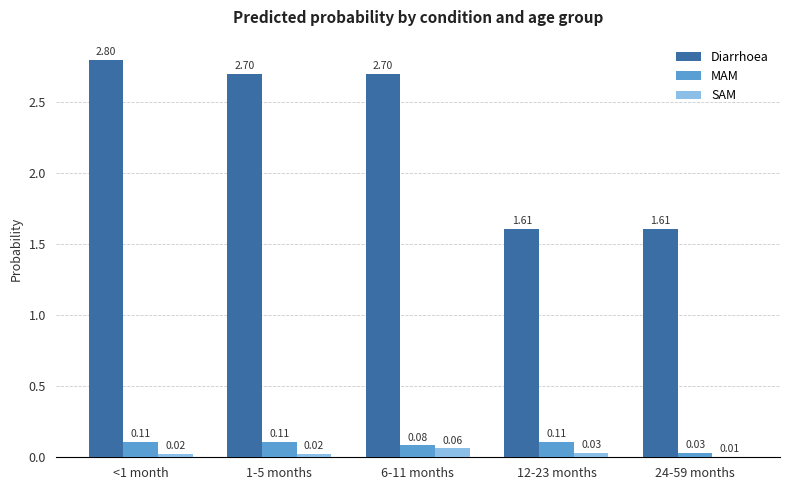

At which category is the sum across all series the highest?

<1 month